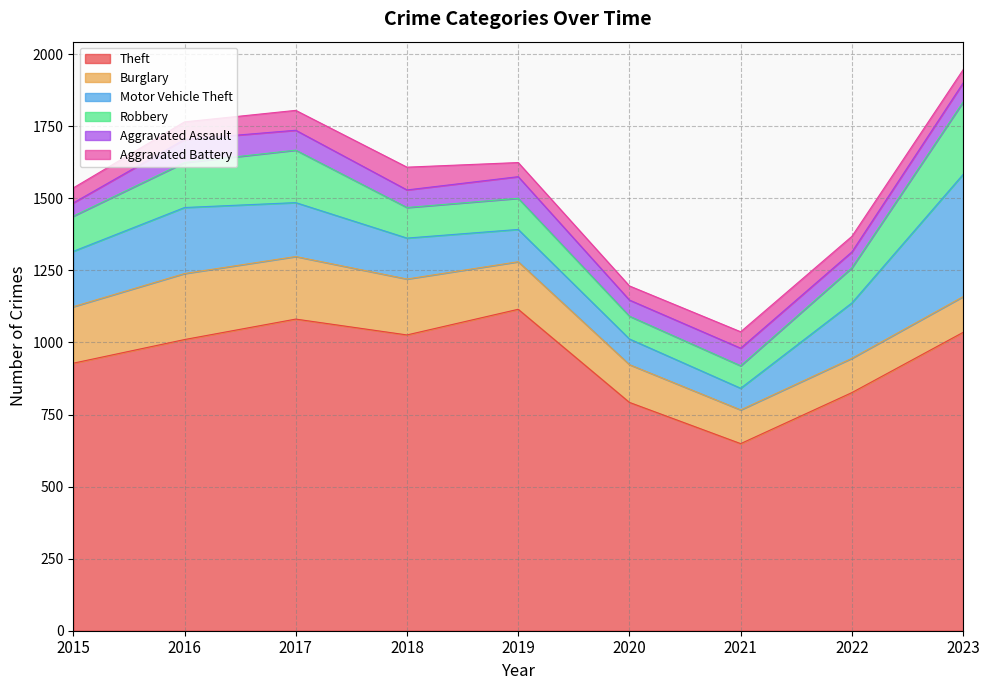

Reading right to left, extract all data points from this chart.

Theft: 2023=1035	2022=826	2021=649	2020=792	2019=1115	2018=1026	2017=1081	2016=1010	2015=928
Burglary: 2023=124	2022=119	2021=117	2020=131	2019=165	2018=194	2017=217	2016=229	2015=196
Motor Vehicle Theft: 2023=424	2022=192	2021=75	2020=89	2019=112	2018=142	2017=187	2016=229	2015=192
Robbery: 2023=251	2022=122	2021=78	2020=79	2019=108	2018=106	2017=182	2016=156	2015=122
Aggravated Assault: 2023=66	2022=55	2021=61	2020=56	2019=75	2018=61	2017=69	2016=80	2015=46
Aggravated Battery: 2023=46	2022=54	2021=57	2020=49	2019=49	2018=79	2017=69	2016=61	2015=52